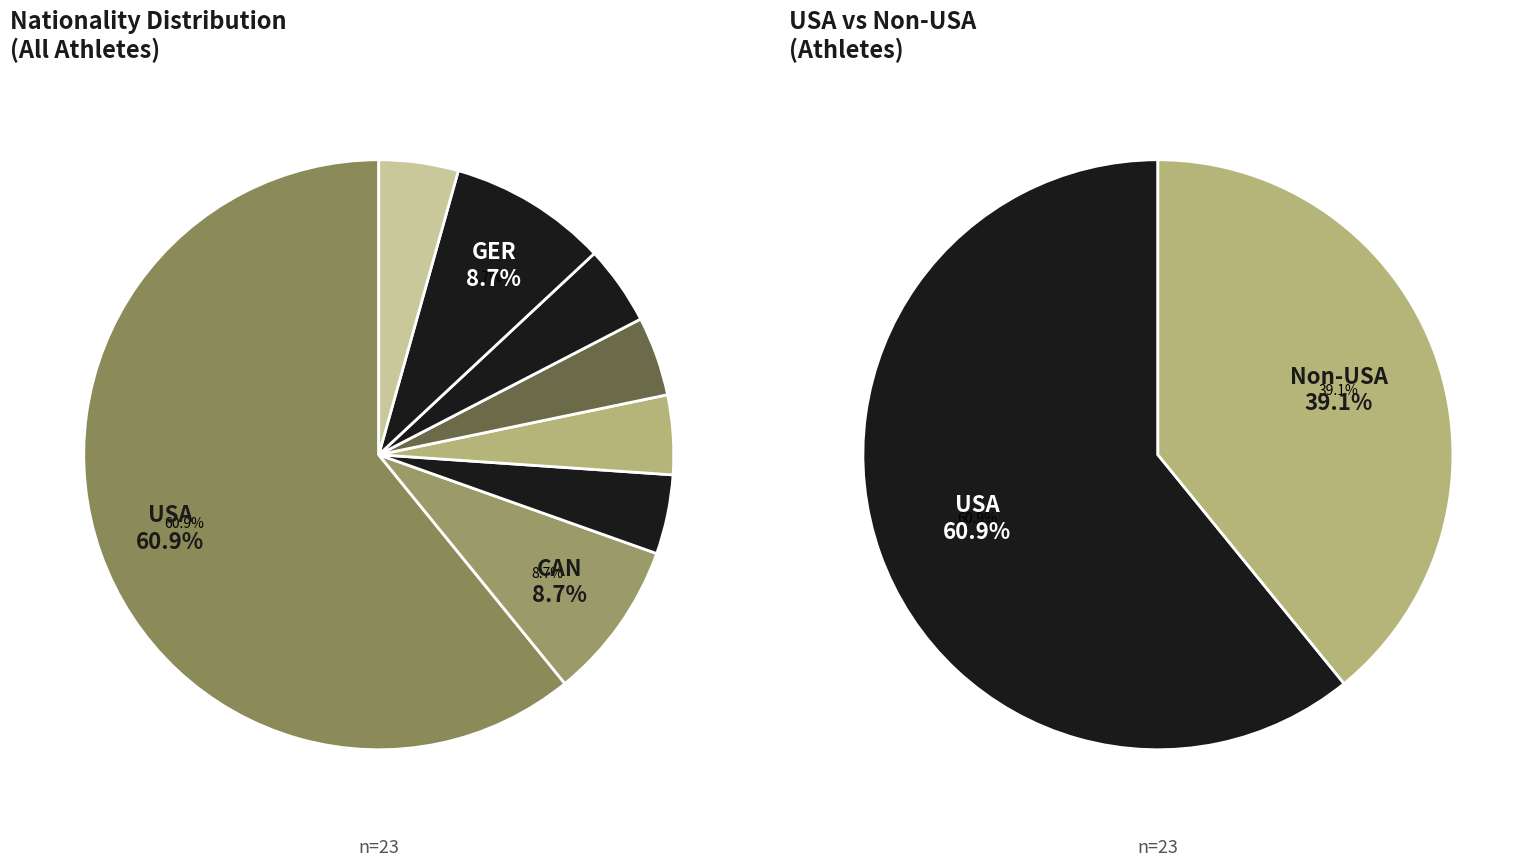

To the nearest percent, what is the average slice percentage?

12%